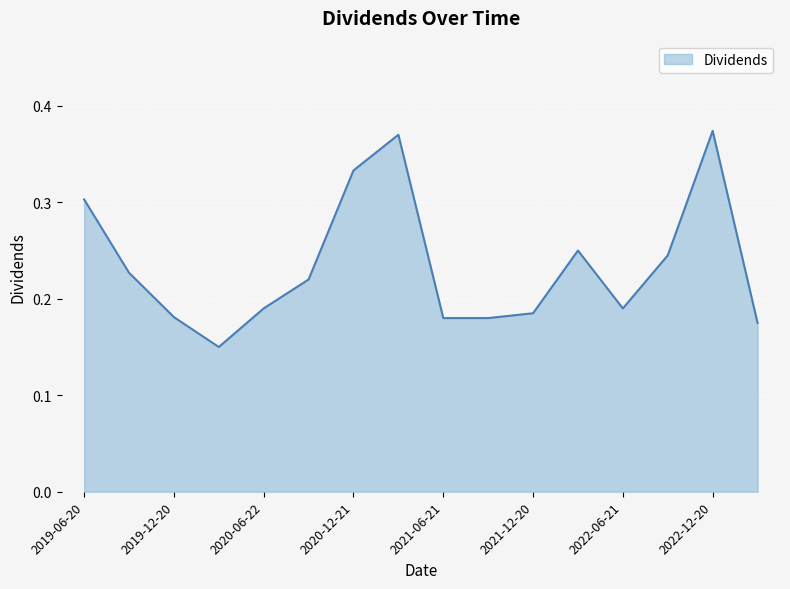

True or false: the data has more than 0 interior local peaks.

True